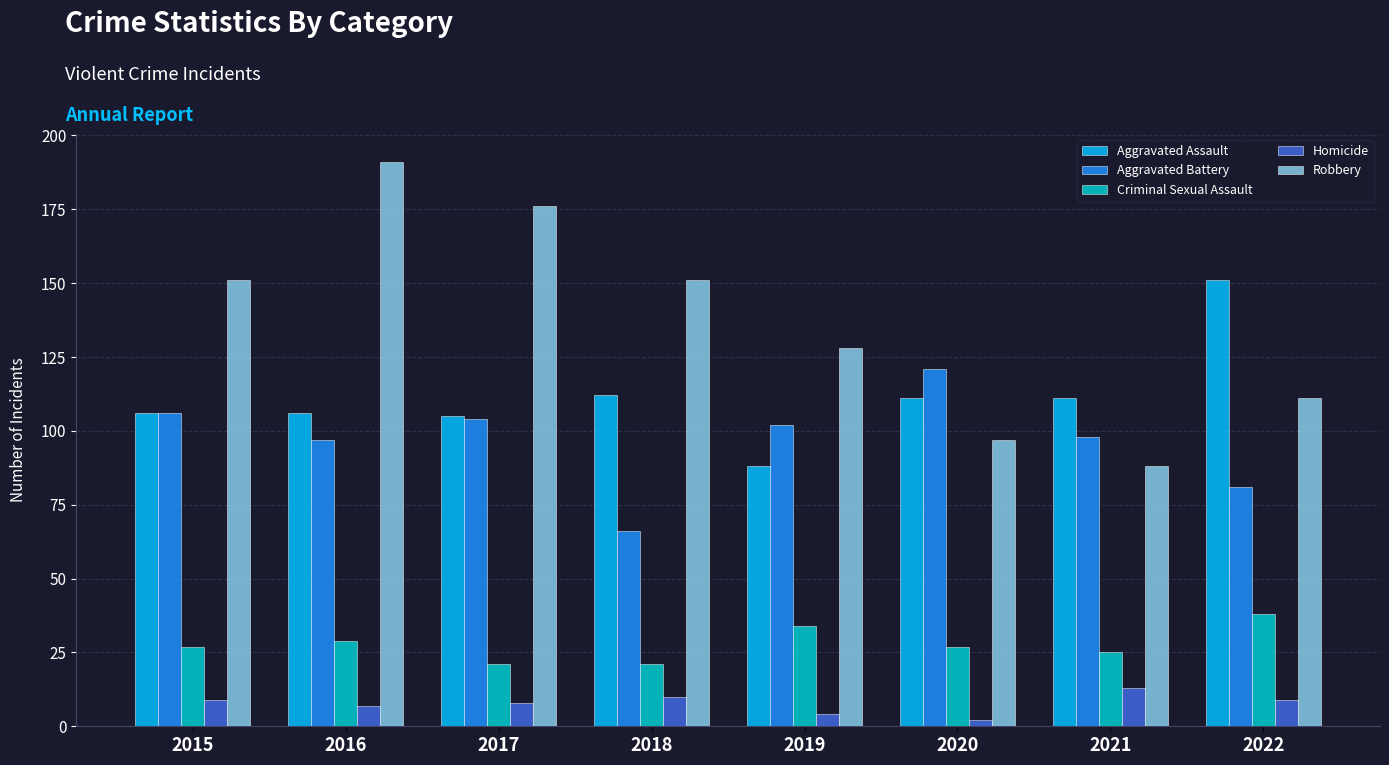

What is the minimum value shown in the chart?

2